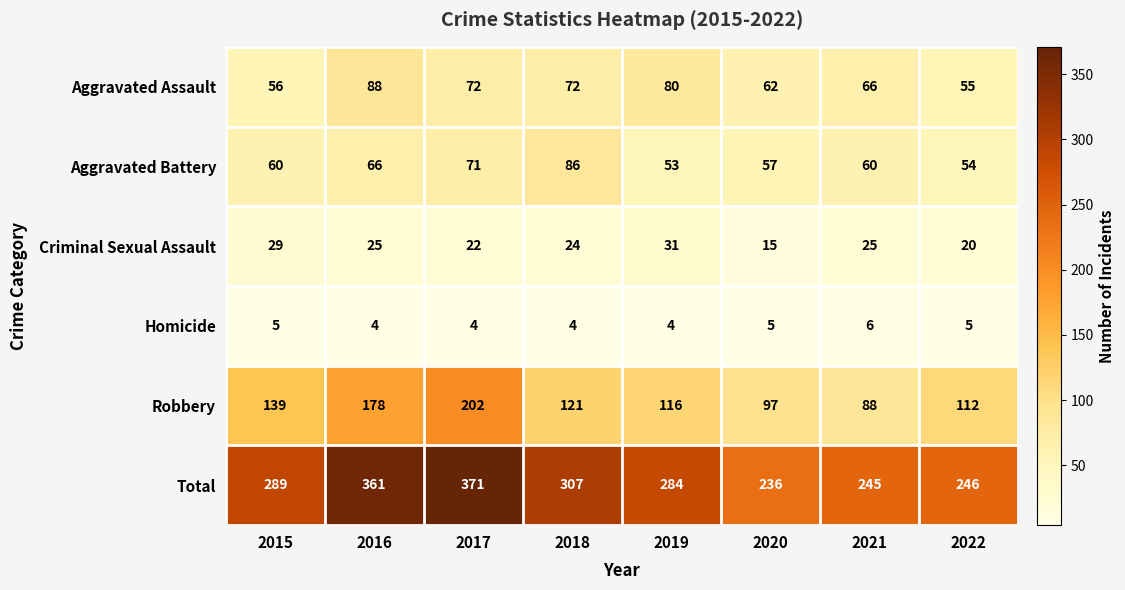

Rank the series at 2016 from highest to lowest value.

Total, Robbery, Aggravated Assault, Aggravated Battery, Criminal Sexual Assault, Homicide